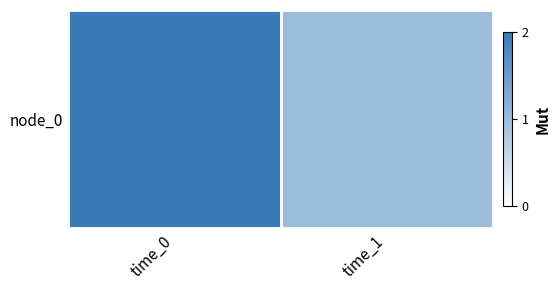

Count the number of categories in the chart.

2